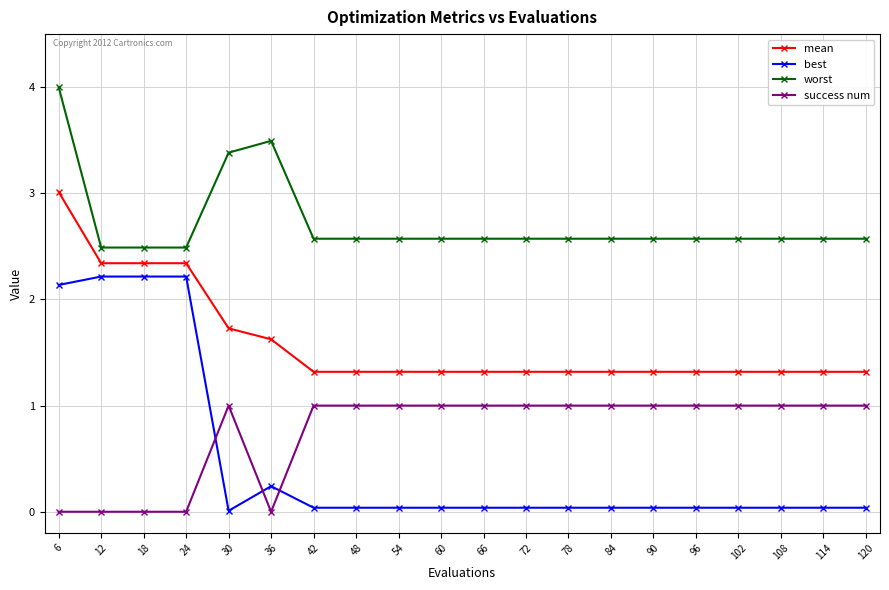

How many lines are shown in the chart?

4